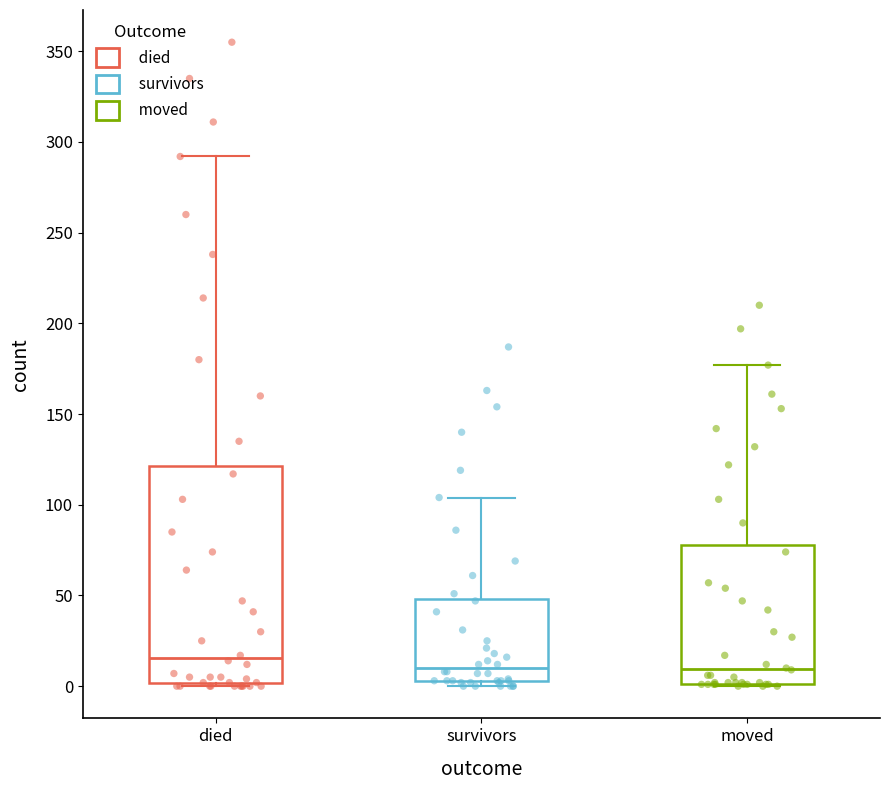

Reading left to right, read every box against the y-axis: the position of its median line, the range the box covers, and the ends of its whiskers. The values are not printed on the chart, so give them approximately, as read against the axis.

died: median 15, box 0 to 120, whiskers 0 to 290
survivors: median 10, box 5 to 50, whiskers 0 to 105
moved: median 10, box 0 to 80, whiskers 0 to 175